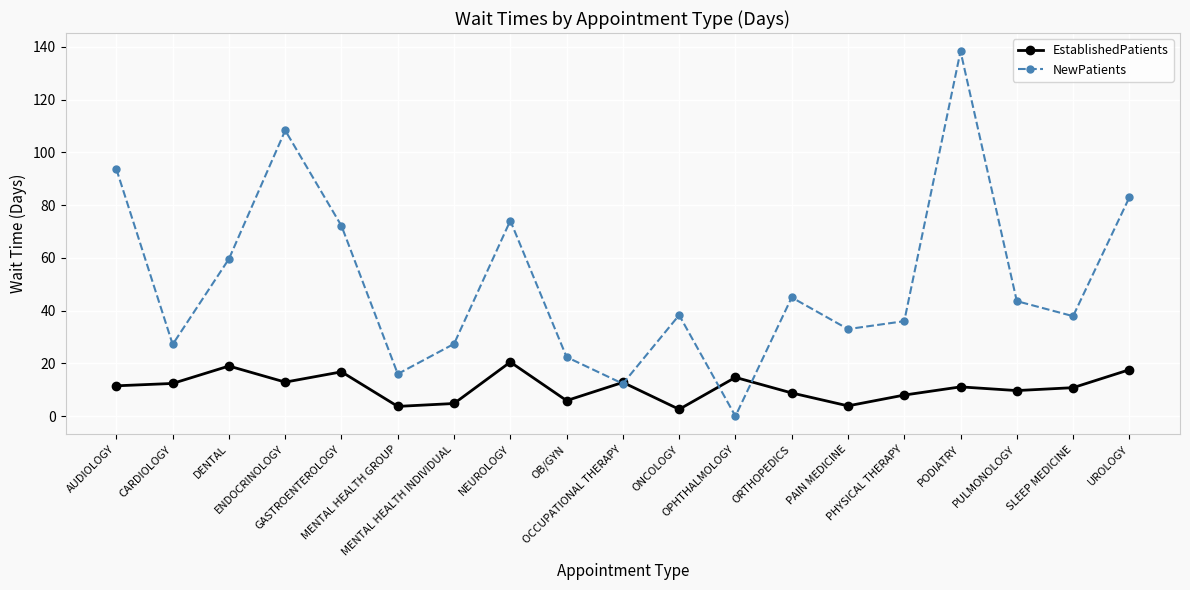

Which series has the widest spread of values?

NewPatients